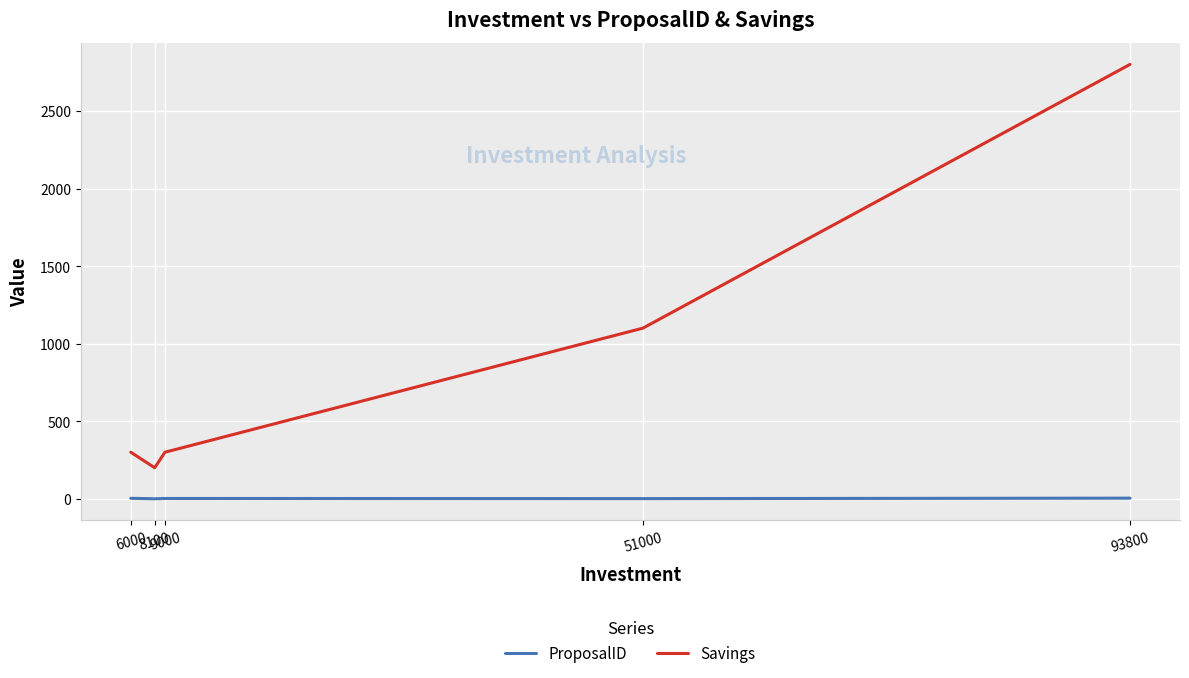

Rank the series at 9000 from lowest to highest value.

ProposalID, Savings